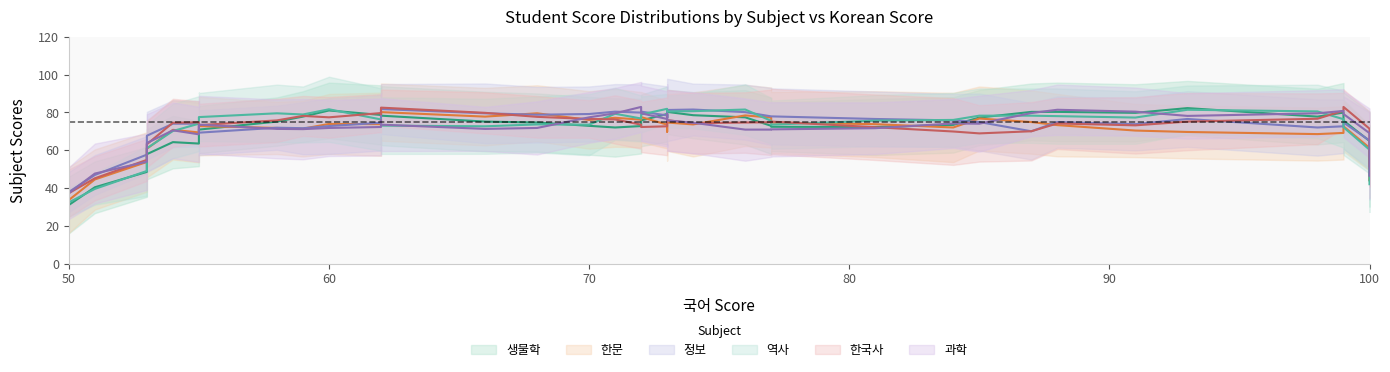

Where is 역사 nearest to the value 74?

72